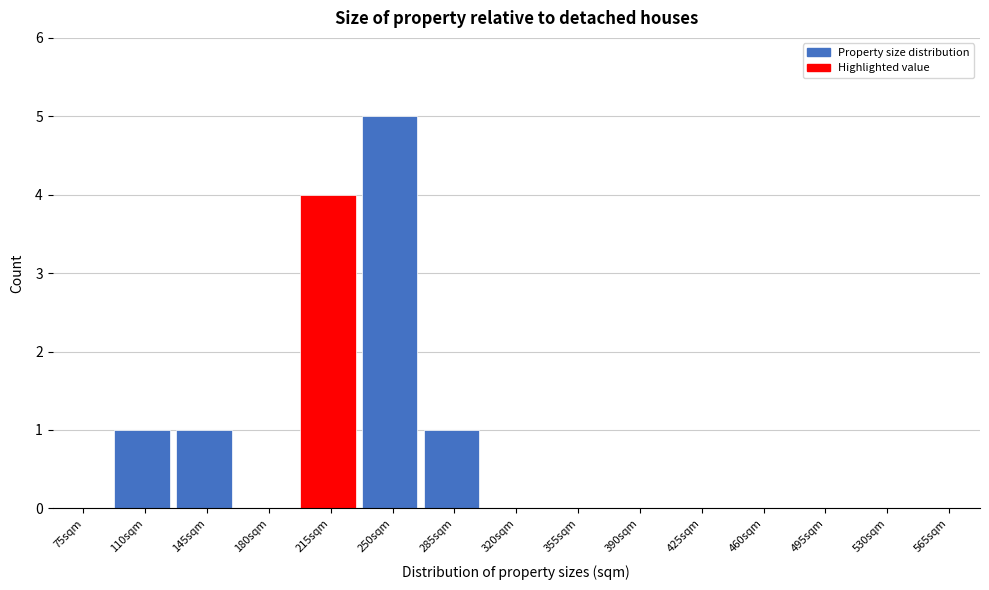

Reading right to left, list all the values displayed in this chart.

565sqm=0	530sqm=0	495sqm=0	460sqm=0	425sqm=0	390sqm=0	355sqm=0	320sqm=0	285sqm=1	250sqm=5	215sqm=4	180sqm=0	145sqm=1	110sqm=1	75sqm=0